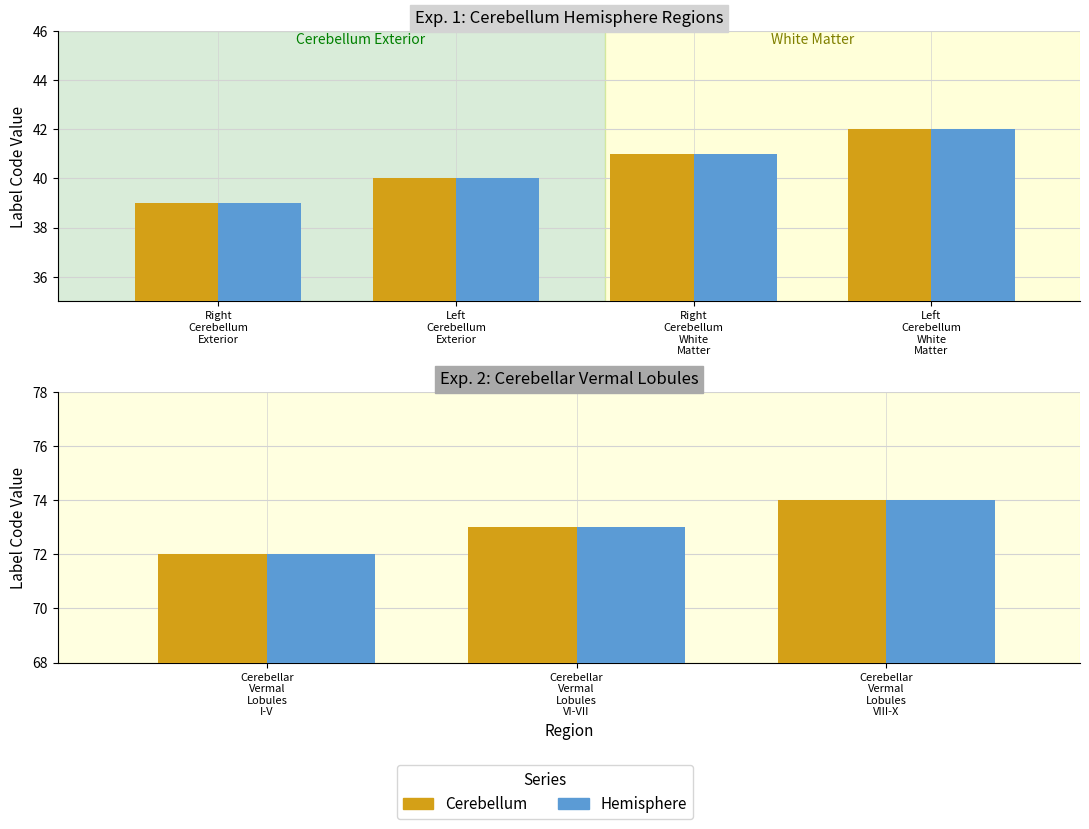

Is the value of Hemisphere at Cerebellar Vermal Lobules VIII-X greater than the value of Cerebellum at Cerebellar Vermal Lobules VI-VII?

Yes